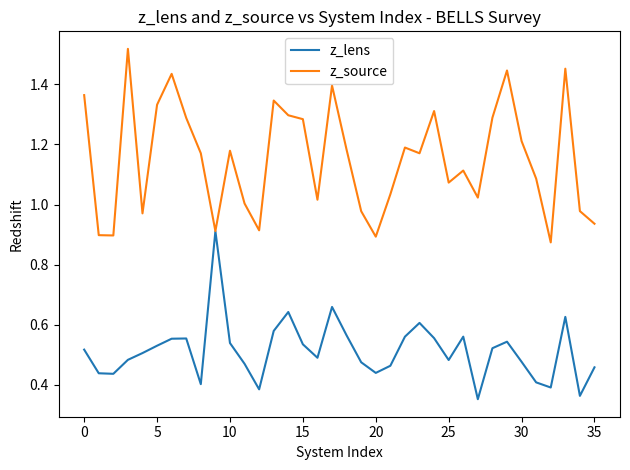

Rank the series by their maximum value, from highest to lowest.

z_source, z_lens